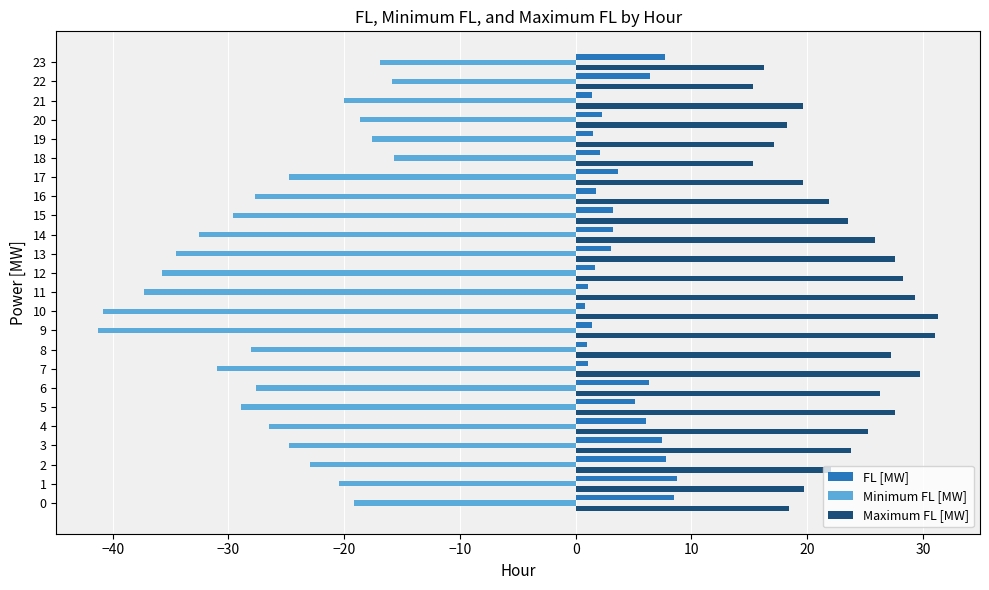

The Minimum FL [MW] series shows -3.8 at 18. True or false?

False